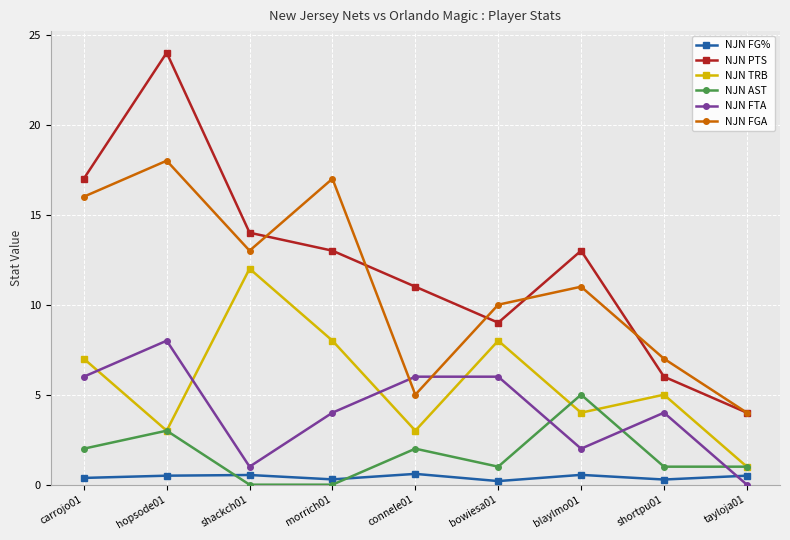

Is this an area chart (filled region under the line)?

No